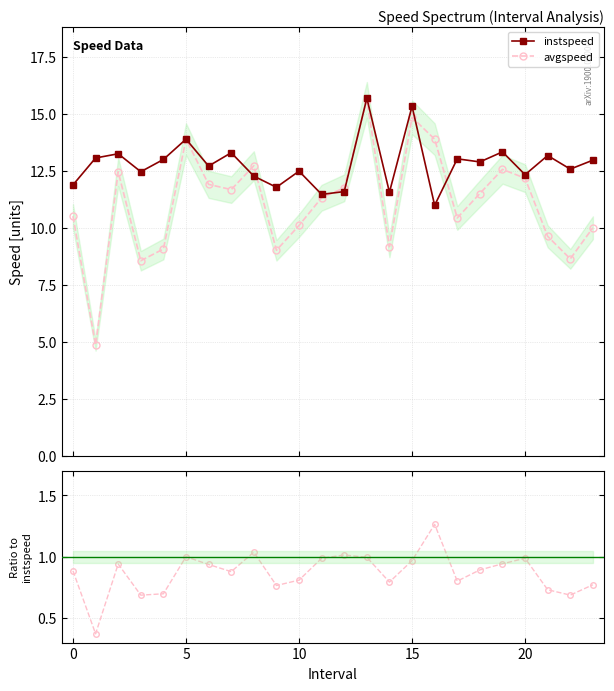

Reading right to left, extract all data points from this chart.

instspeed: 13.0	12.6	13.2	12.3	13.3	12.9	13.0	11.0	15.3	11.6	15.7	11.6	11.5	12.5	11.8	12.3	13.3	12.7	13.9	13.0	12.5	13.2	13.1	11.9
avgspeed: 10.0	8.6	9.6	12.2	12.6	11.5	10.4	13.9	14.8	9.2	15.6	11.8	11.3	10.1	9.0	12.7	11.7	11.9	13.9	9.1	8.6	12.5	4.9	10.5
avgspeed / instspeed: 0.8	0.7	0.7	1.0	0.9	0.9	0.8	1.3	1.0	0.8	1.0	1.0	1.0	0.8	0.8	1.0	0.9	0.9	1.0	0.7	0.7	0.9	0.4	0.9